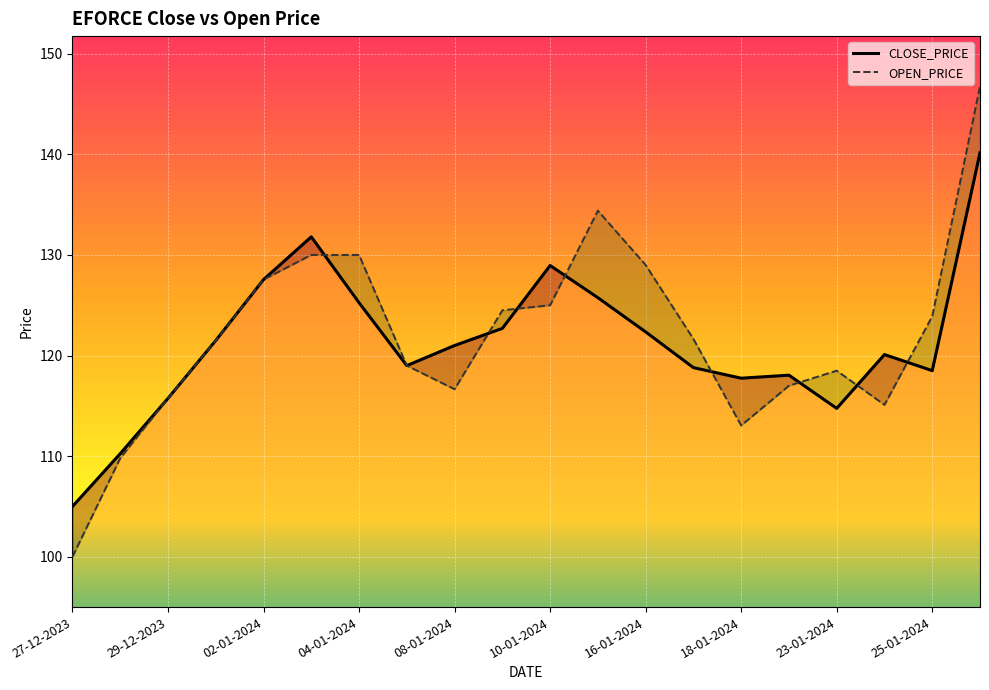

Between which two adjacent categories do CLOSE_PRICE and OPEN_PRICE first intersect?

10-01-2024 and 16-01-2024